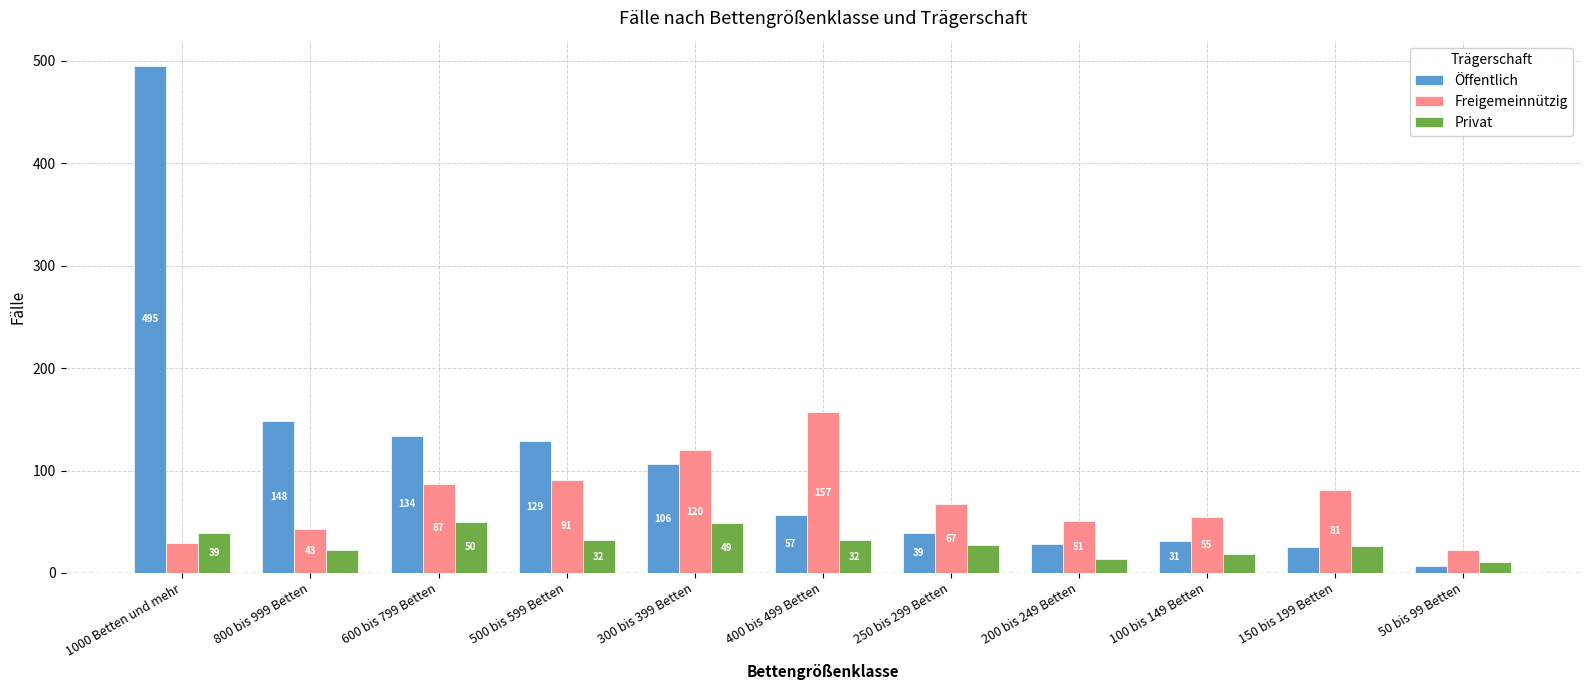

What is the minimum value shown in the chart?

7